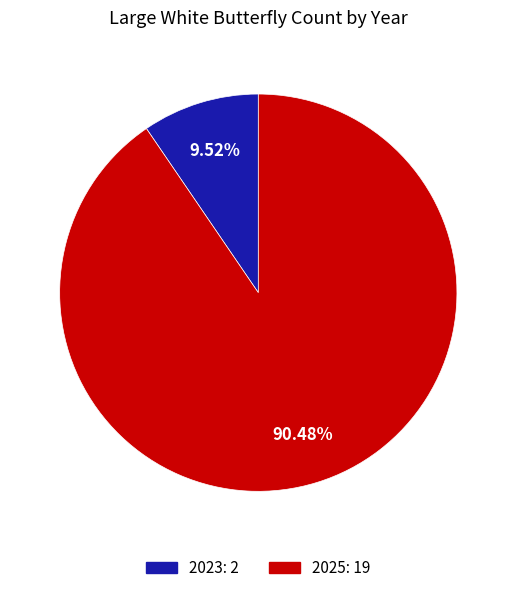

Is the sum of 2025 and 2023 greater than half?

Yes